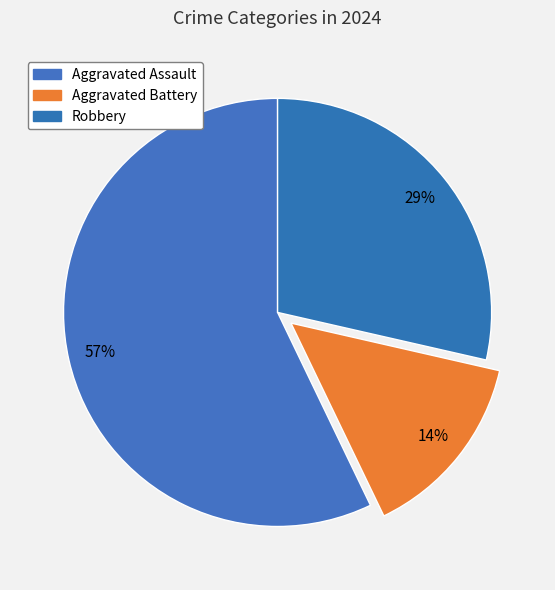

What is the change in value from Aggravated Assault to Robbery?

-2